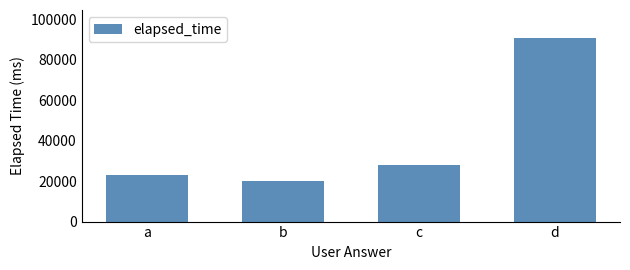

What is the difference between the values at b and a?

3000